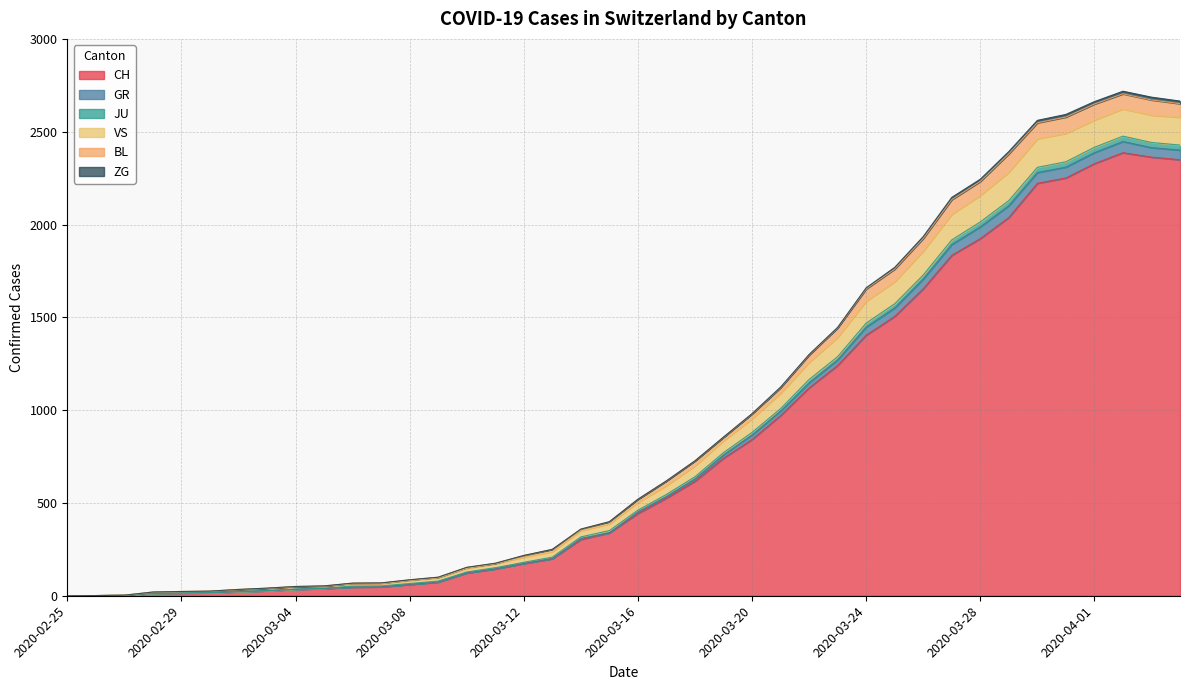

What is the maximum value for CH?

2387